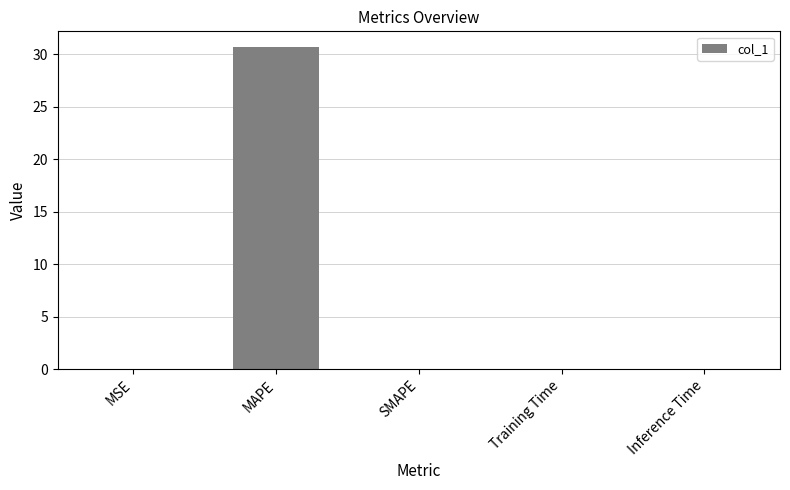

What is the sum of all values?

30.7